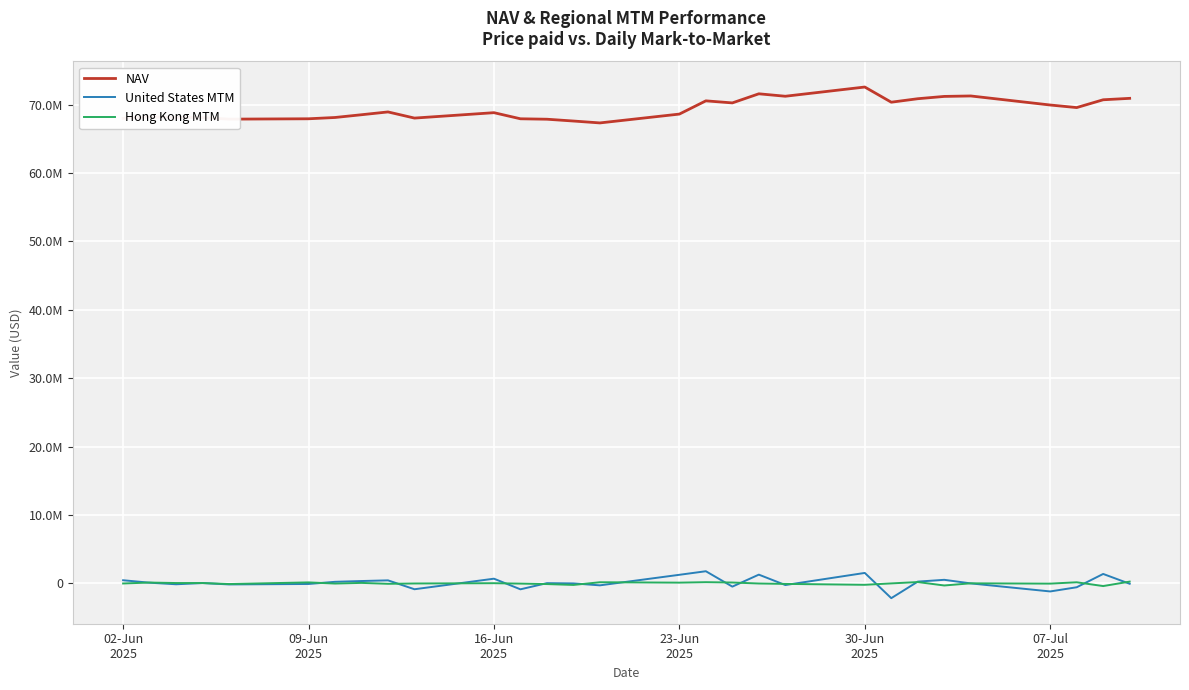

Reading left to right, list all the values displayed in this chart.

NAV: 67984668.9	68201567.5	68125090.6	68095970.0	67871500.3	67923504.8	68111949.1	68514462.7	68924866.9	68024921.2	68815175.1	67922511.6	67858861.2	67594995.0	67317823.8	68609973.8	70545099.3	70243996.7	71575563.4	71217417.0	72565682.1	70347177.7	70855850.5	71192753.9	71259649.0	69935930.3	69560854.5	70702125.9	70910366.7
United States MTM: 461214.8	102355.3	-127523.4	50679.5	-151618.7	-83931.7	231749.7	347189.2	445167.5	-854501.8	688967.3	-865013.4	37652.6	0.0	-283541.0	1257703.2	1779055.8	-472378.1	1281600.1	-238160.1	1531471.2	-2158212.9	260190.4	525253.7	0.0	-1175926.6	-563130.3	1382523.9	-54240.4
Hong Kong MTM: -11242.5	123856.4	54971.0	52661.9	-93300.0	147147.9	-21957.7	73709.3	-59615.0	-9790.7	29740.5	-28666.8	-97631.7	-224090.5	168391.8	111186.0	178913.5	128719.7	-14136.1	-72099.0	-204274.8	0.0	195864.7	-303951.4	13320.6	-31550.5	163152.1	-389781.3	261805.3